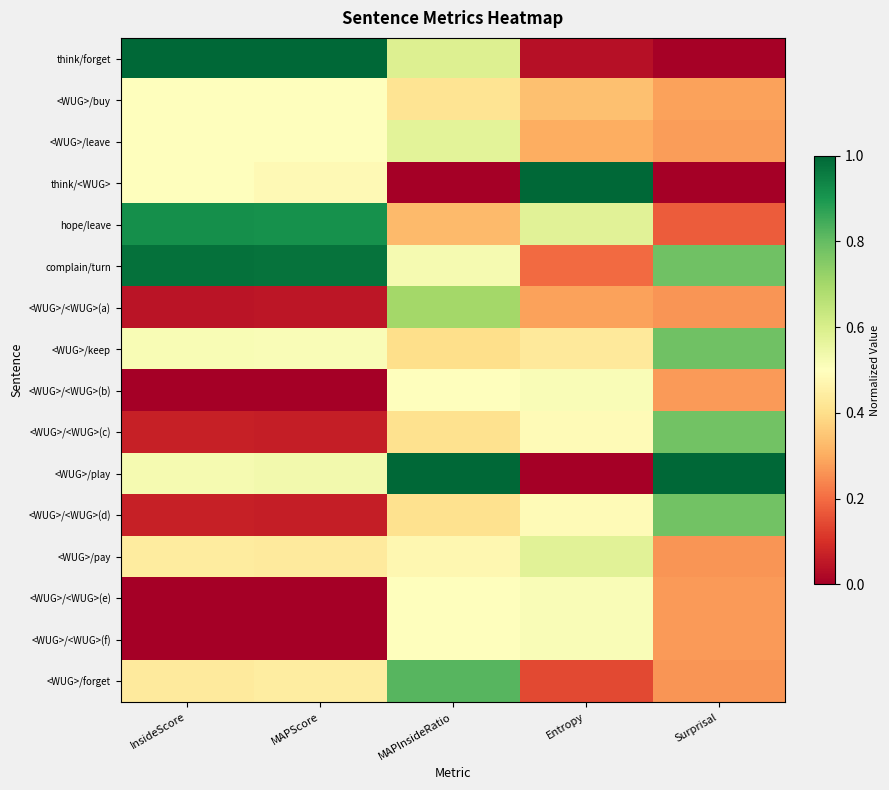

Rank the series by their maximum value, from highest to lowest.

think/forget, think/<WUG>, <WUG>/play, complain/turn, hope/leave, <WUG>/forget, <WUG>/keep, <WUG>/<WUG>(c), <WUG>/<WUG>(d), <WUG>/<WUG>(a), <WUG>/pay, <WUG>/leave, <WUG>/<WUG>(b), <WUG>/<WUG>(e), <WUG>/<WUG>(f), <WUG>/buy